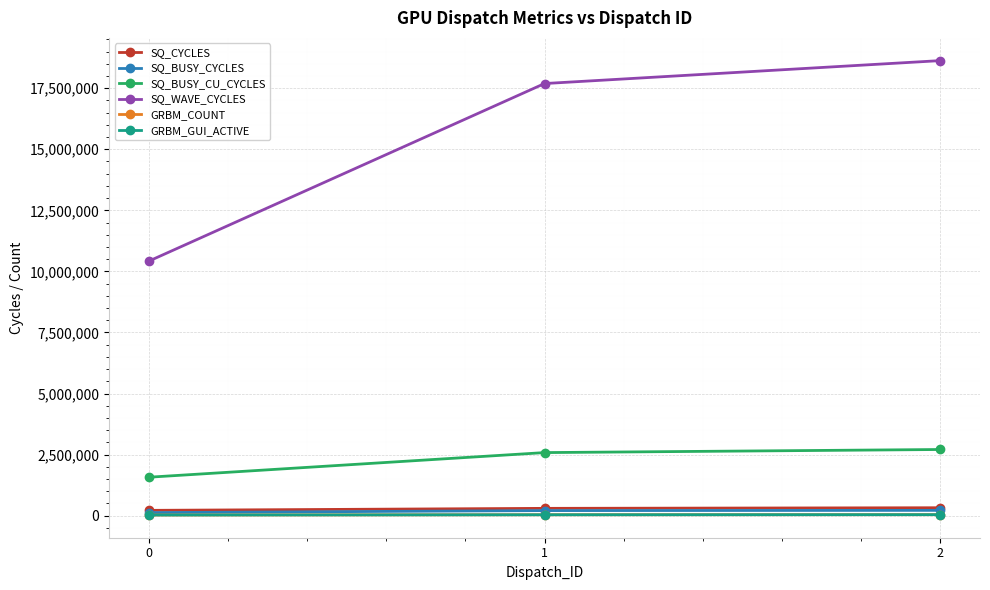

What value does the SQ_CYCLES series have at 1?

299368